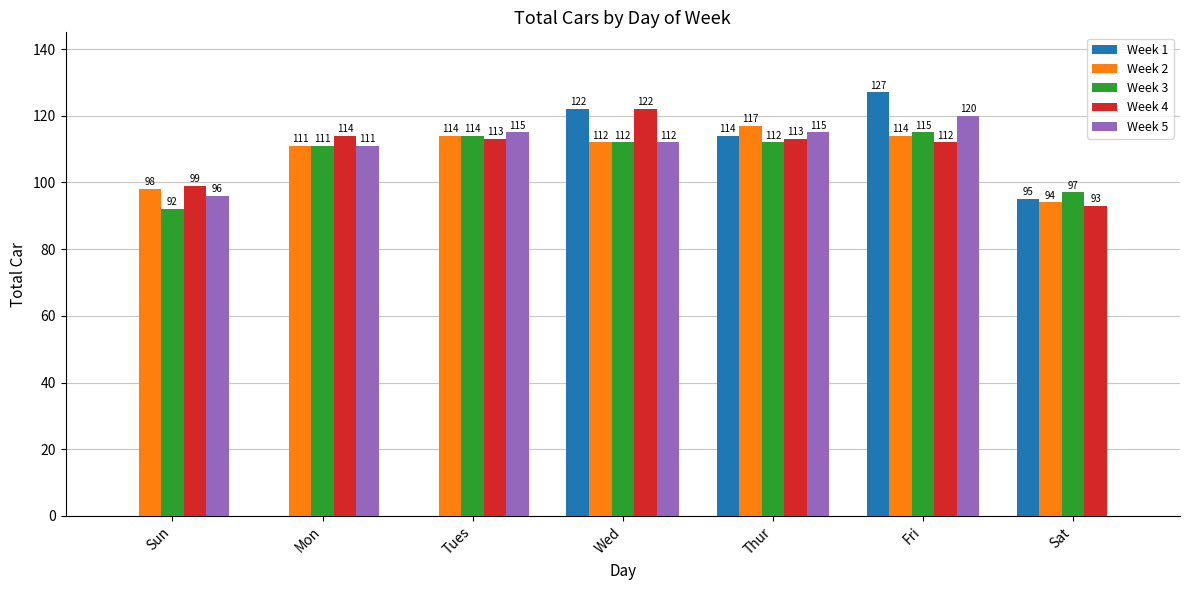

At which label does Week 1 reach its peak?

Fri